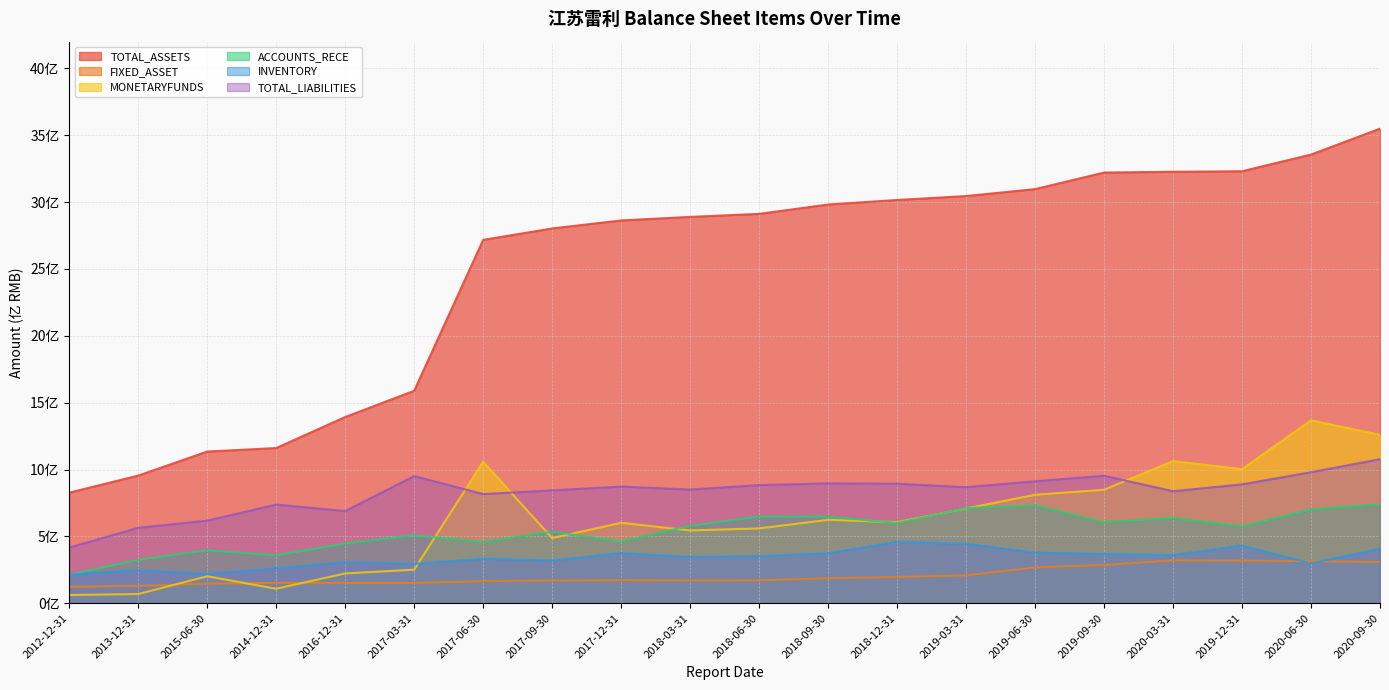

Reading right to left, list all the values displayed in this chart.

TOTAL_ASSETS: 2020-09-30=35.5	2020-06-30=33.6	2019-12-31=32.3	2020-03-31=32.3	2019-09-30=32.2	2019-06-30=31.0	2019-03-31=30.5	2018-12-31=30.2	2018-09-30=29.8	2018-06-30=29.1	2018-03-31=28.9	2017-12-31=28.6	2017-09-30=28.0	2017-06-30=27.2	2017-03-31=15.9	2016-12-31=13.9	2014-12-31=11.6	2015-06-30=11.3	2013-12-31=9.5	2012-12-31=8.3
FIXED_ASSET: 2020-09-30=3.1	2020-06-30=3.2	2019-12-31=3.2	2020-03-31=3.2	2019-09-30=2.9	2019-06-30=2.7	2019-03-31=2.1	2018-12-31=2.0	2018-09-30=1.9	2018-06-30=1.7	2018-03-31=1.7	2017-12-31=1.7	2017-09-30=1.7	2017-06-30=1.7	2017-03-31=1.5	2016-12-31=1.5	2014-12-31=1.5	2015-06-30=1.5	2013-12-31=1.3	2012-12-31=1.2
MONETARYFUNDS: 2020-09-30=12.6	2020-06-30=13.7	2019-12-31=10.0	2020-03-31=10.6	2019-09-30=8.5	2019-06-30=8.1	2019-03-31=7.1	2018-12-31=6.1	2018-09-30=6.2	2018-06-30=5.6	2018-03-31=5.4	2017-12-31=6.0	2017-09-30=4.9	2017-06-30=10.6	2017-03-31=2.5	2016-12-31=2.2	2014-12-31=1.1	2015-06-30=2.0	2013-12-31=0.7	2012-12-31=0.6
ACCOUNTS_RECE: 2020-09-30=7.4	2020-06-30=7.0	2019-12-31=5.8	2020-03-31=6.4	2019-09-30=6.1	2019-06-30=7.3	2019-03-31=7.1	2018-12-31=6.0	2018-09-30=6.5	2018-06-30=6.5	2018-03-31=5.8	2017-12-31=4.6	2017-09-30=5.4	2017-06-30=4.6	2017-03-31=5.1	2016-12-31=4.5	2014-12-31=3.6	2015-06-30=4.0	2013-12-31=3.2	2012-12-31=2.1
INVENTORY: 2020-09-30=4.1	2020-06-30=3.0	2019-12-31=4.3	2020-03-31=3.6	2019-09-30=3.7	2019-06-30=3.8	2019-03-31=4.4	2018-12-31=4.6	2018-09-30=3.7	2018-06-30=3.5	2018-03-31=3.5	2017-12-31=3.8	2017-09-30=3.2	2017-06-30=3.3	2017-03-31=2.9	2016-12-31=3.1	2014-12-31=2.6	2015-06-30=2.2	2013-12-31=2.5	2012-12-31=2.1
TOTAL_LIABILITIES: 2020-09-30=10.8	2020-06-30=9.8	2019-12-31=8.9	2020-03-31=8.4	2019-09-30=9.5	2019-06-30=9.1	2019-03-31=8.7	2018-12-31=8.9	2018-09-30=9.0	2018-06-30=8.8	2018-03-31=8.5	2017-12-31=8.7	2017-09-30=8.4	2017-06-30=8.2	2017-03-31=9.5	2016-12-31=6.9	2014-12-31=7.4	2015-06-30=6.2	2013-12-31=5.6	2012-12-31=4.2